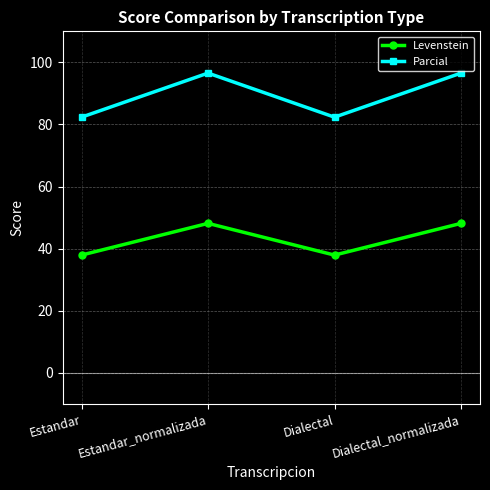

How many categories are shown in the chart?

4